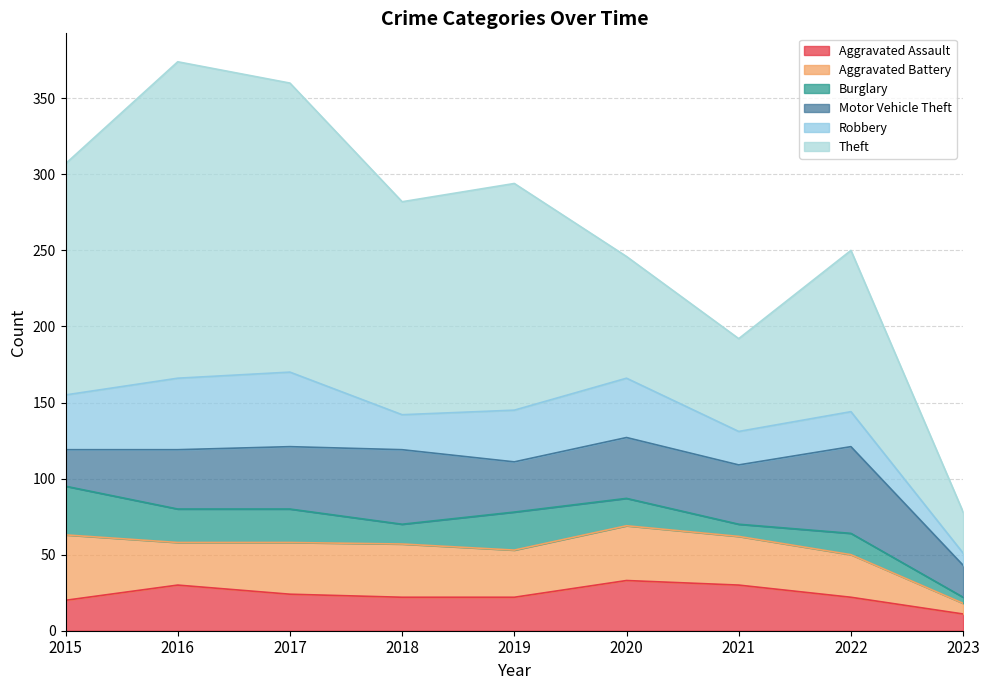

Between which two adjacent categories do Aggravated Assault and Burglary first intersect?

2015 and 2016